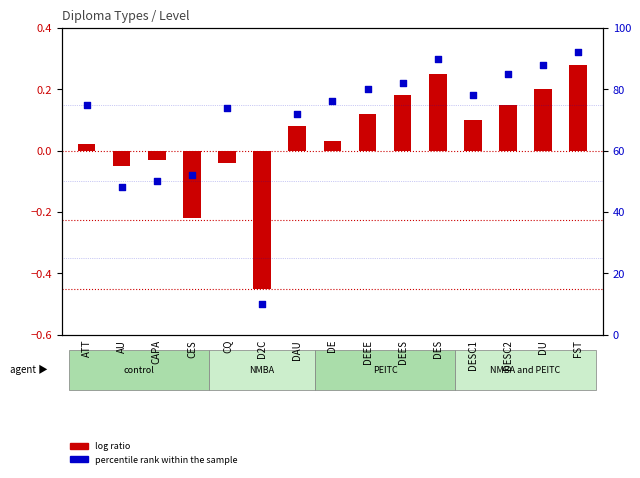

Which series has the largest total across all categories?

percentile rank within the sample